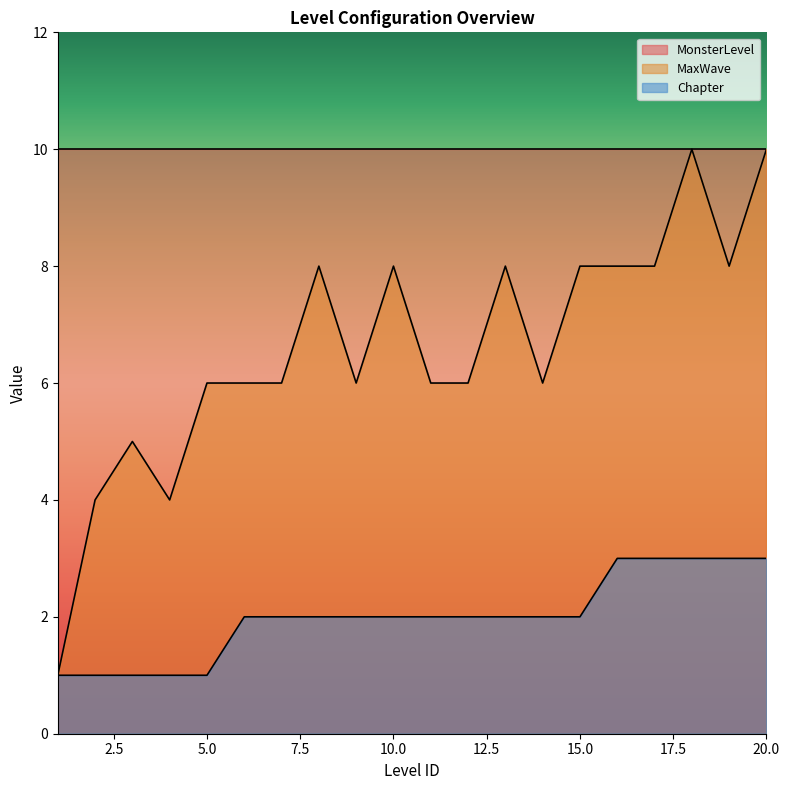

Reading left to right, list all the values displayed in this chart.

MaxWave: 1=1	2=4	3=5	4=4	5=6	6=6	7=6	8=8	9=6	10=8	11=6	12=6	13=8	14=6	15=8	16=8	17=8	18=10	19=8	20=10
Chapter: 1=1	2=1	3=1	4=1	5=1	6=2	7=2	8=2	9=2	10=2	11=2	12=2	13=2	14=2	15=2	16=3	17=3	18=3	19=3	20=3